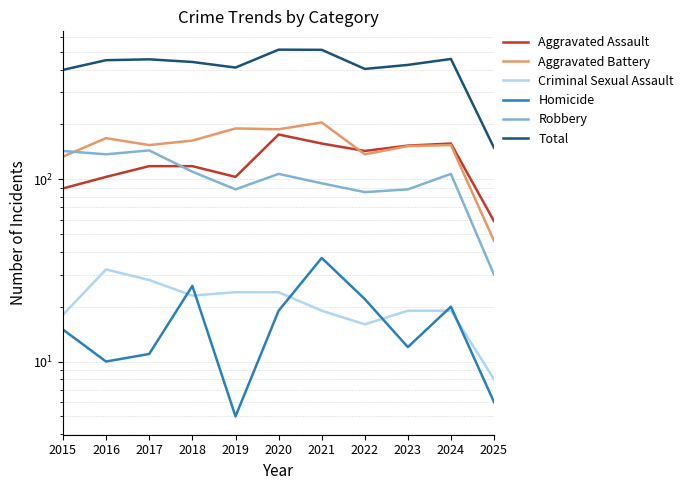

What is the difference between the maximum and minimum values in the Aggravated Battery series?

159